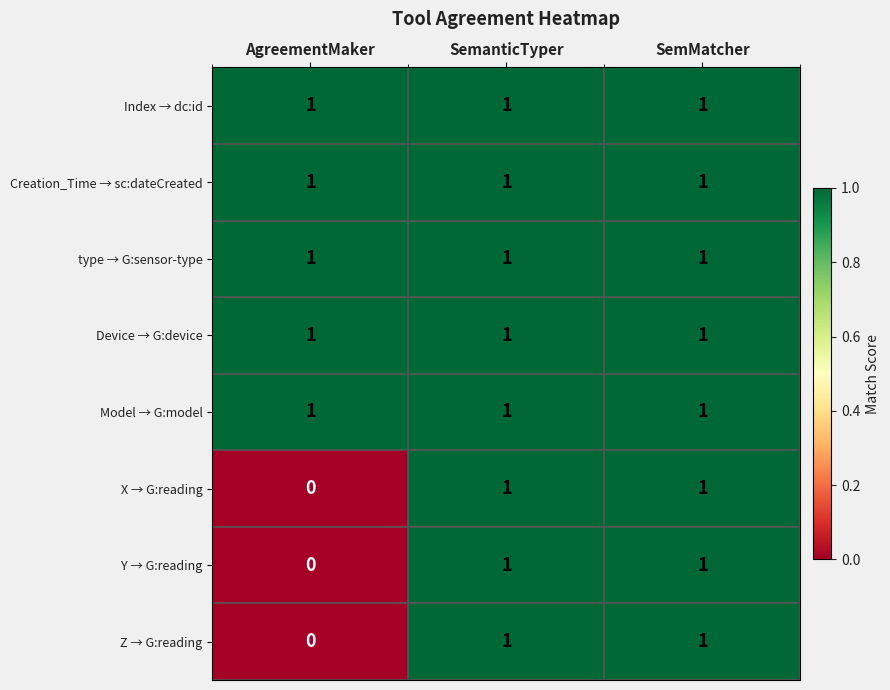

What is the total value across all series at AgreementMaker?

5